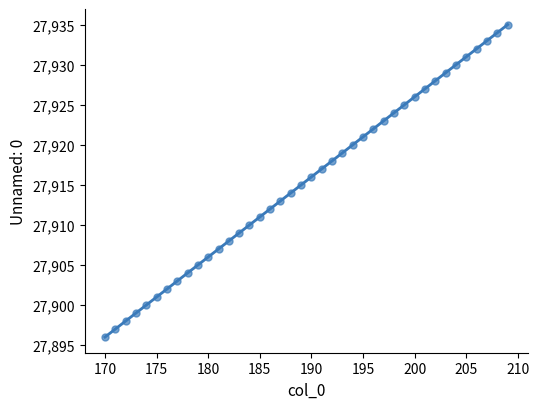

What is the range of Y values (max minus min)?

39